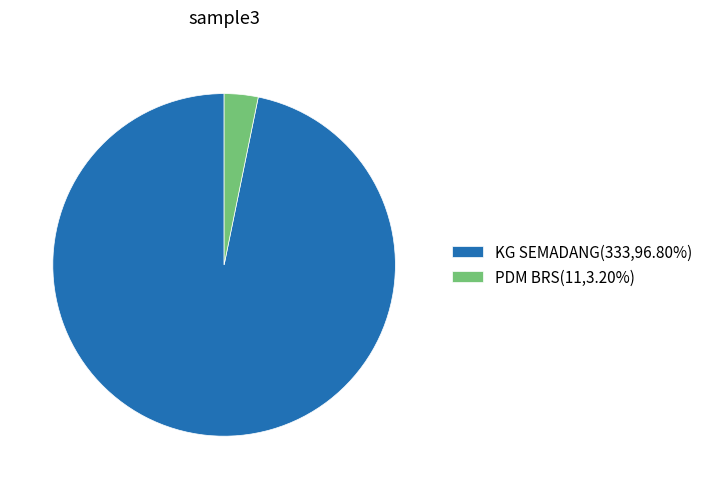

Do PDM BRS and KG SEMADANG together represent more than half of the pie?

Yes